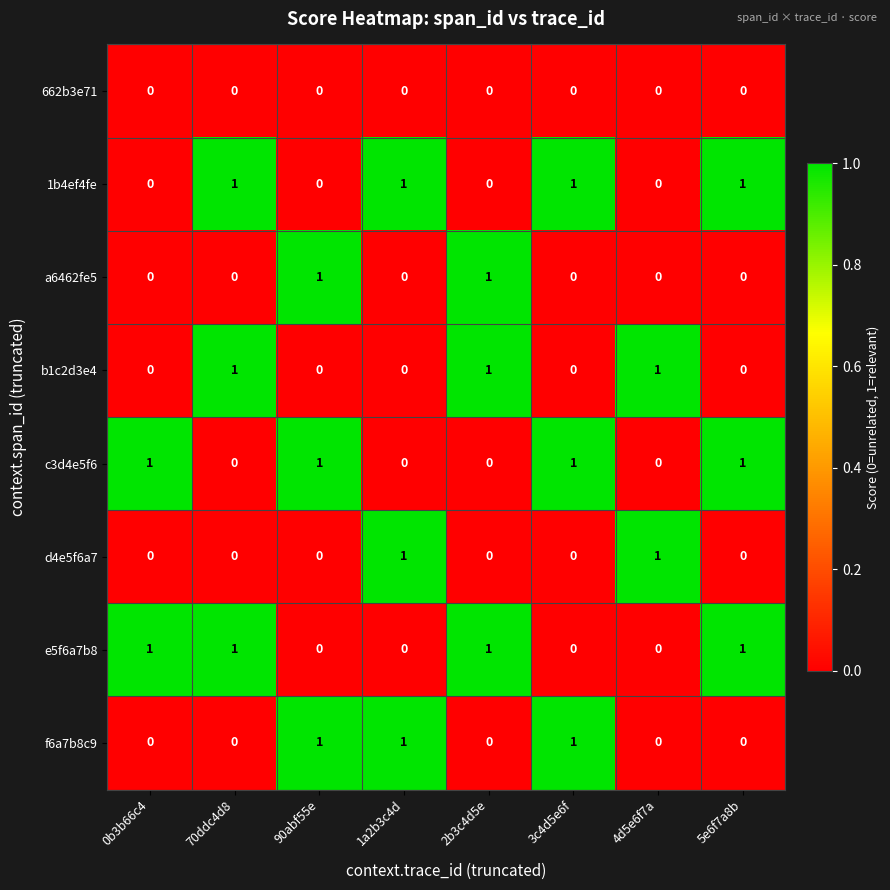

The e5f6a7b8 series shows 0 at 3c4d5e6f. True or false?

True